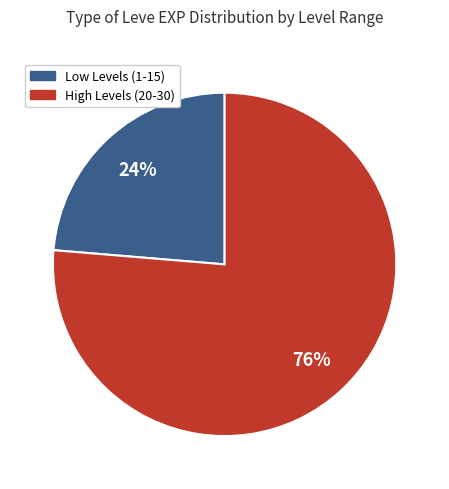

To the nearest percent, what is the average slice percentage?

50%